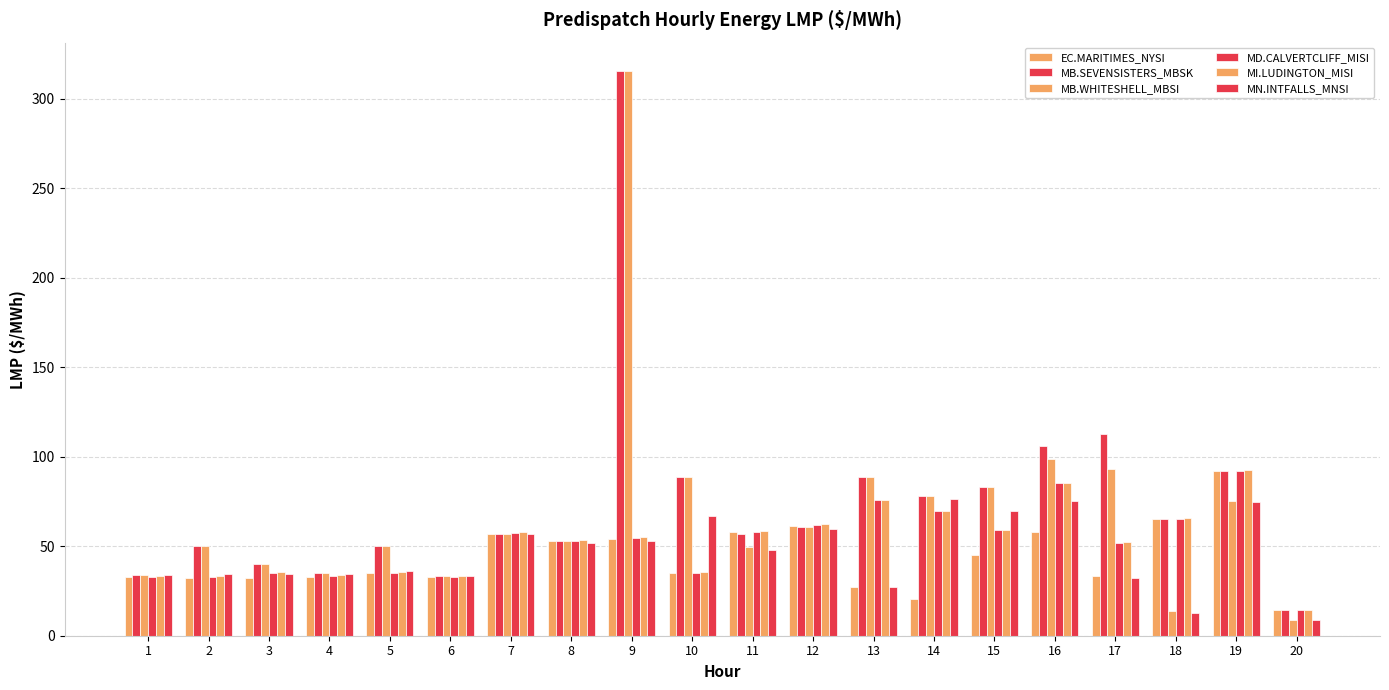

Reading left to right, list all the values displayed in this chart.

EC.MARITIMES_NYSI: 32.6	32.5	32.5	32.9	34.8	32.6	56.9	52.7	54.0	34.9	57.7	61.2	27.4	20.5	45.0	57.8	33.2	65.2	92.1	14.5
MB.SEVENSISTERS_MBSK: 33.8	50.0	40.0	35.0	50.0	33.4	57.1	52.9	315.5	88.9	57.0	60.8	88.8	78.0	83.3	105.9	112.6	65.3	92.2	14.4
MB.WHITESHELL_MBSI: 33.8	50.0	40.0	35.0	50.0	33.4	57.1	52.9	315.5	88.9	49.5	60.8	88.8	78.0	83.2	98.9	93.0	13.6	75.2	8.7
MD.CALVERTCLIFF_MISI: 33.0	32.9	35.1	33.4	35.2	33.0	57.4	53.1	54.5	35.2	58.0	61.7	75.8	69.5	58.9	85.3	52.0	65.4	92.3	14.6
MI.LUDINGTON_MISI: 33.4	33.5	35.6	33.9	35.6	33.4	57.9	53.6	55.0	35.5	58.6	62.3	76.1	69.8	59.2	85.5	52.1	65.8	92.5	14.6
MN.INTFALLS_MNSI: 33.8	34.3	34.5	34.7	36.3	33.4	56.6	52.0	53.1	67.0	48.1	59.6	27.2	76.3	69.8	75.5	32.2	12.8	74.8	8.5